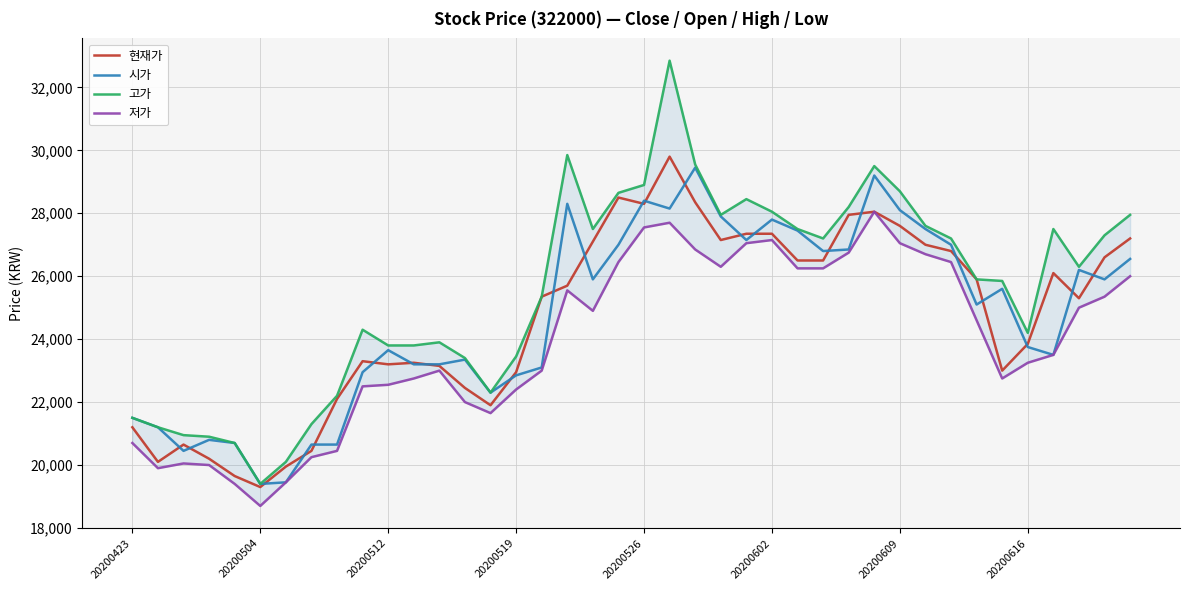

What are all the series names shown in the legend?

현재가, 시가, 고가, 저가